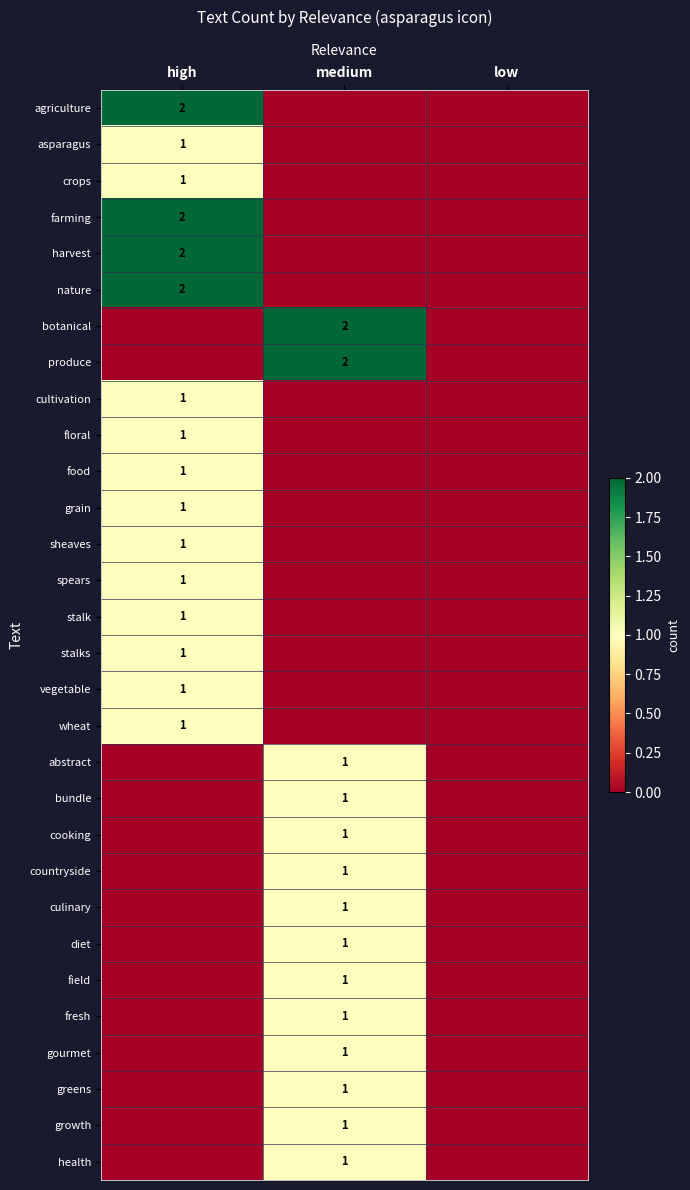

True or false: culinary has a value of 0 at medium.

False